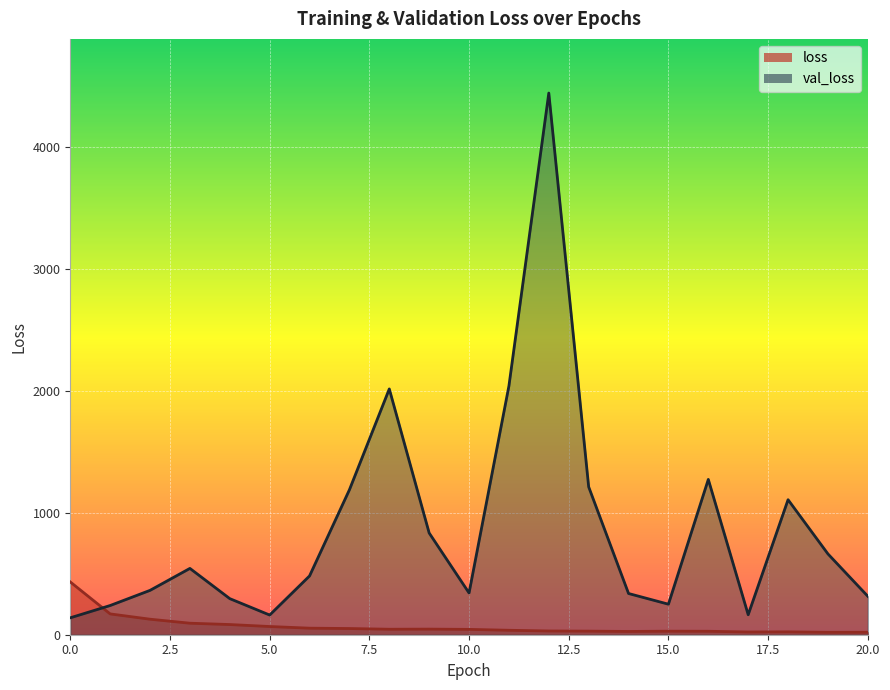

Rank the categories by loss value from lowest to highest.

19, 20, 17, 18, 14, 16, 15, 13, 12, 11, 10, 8, 9, 7, 6, 5, 4, 3, 2, 1, 0